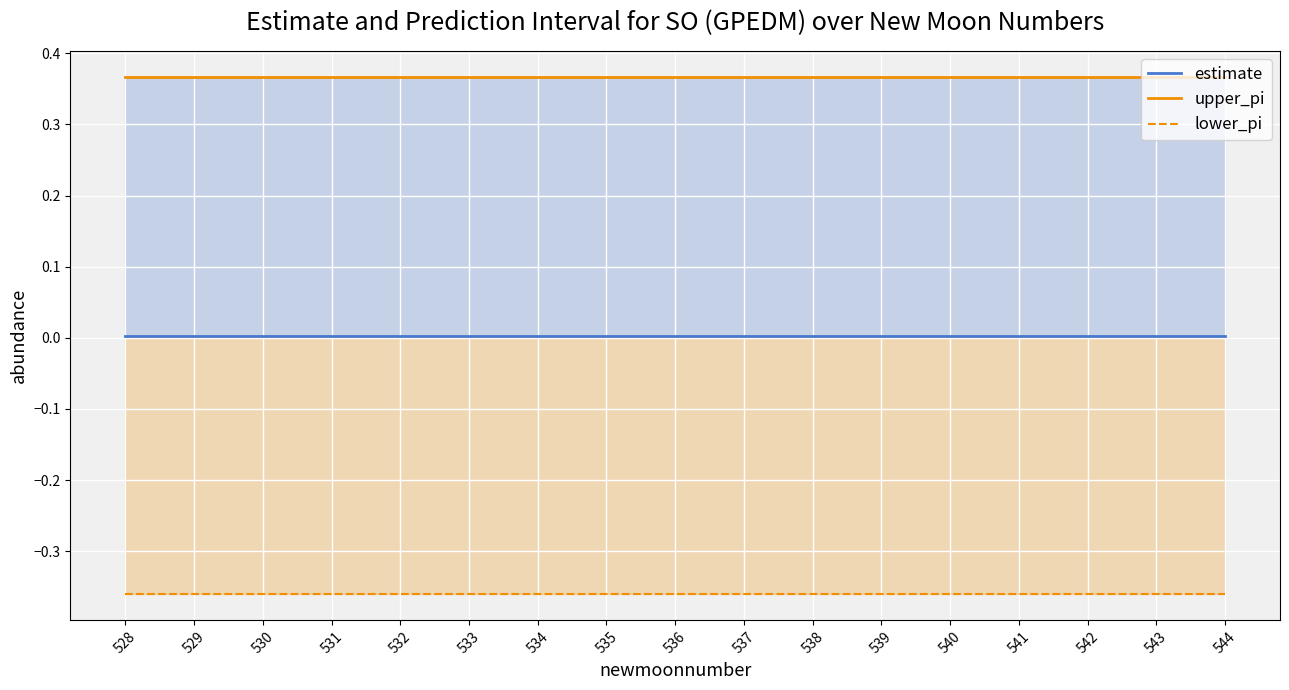

Which label corresponds to the smallest value in the chart?

528